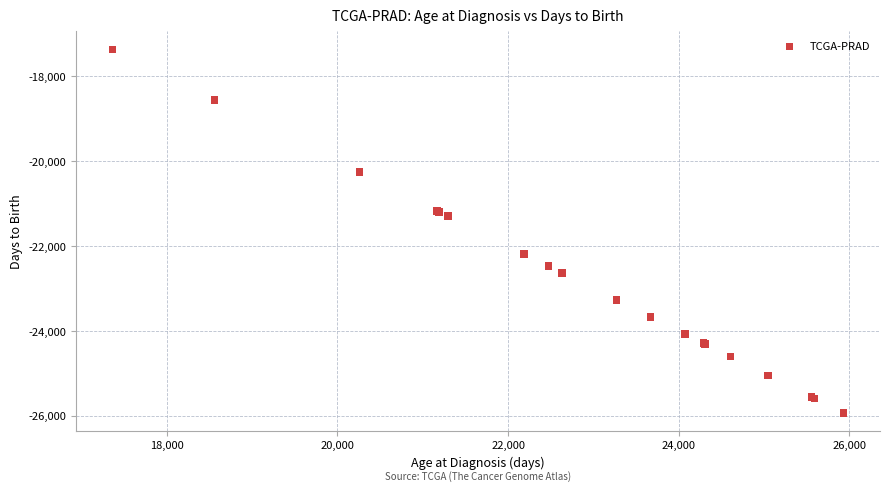

What Y value in the scatter plot is closest to -21648?

-21292